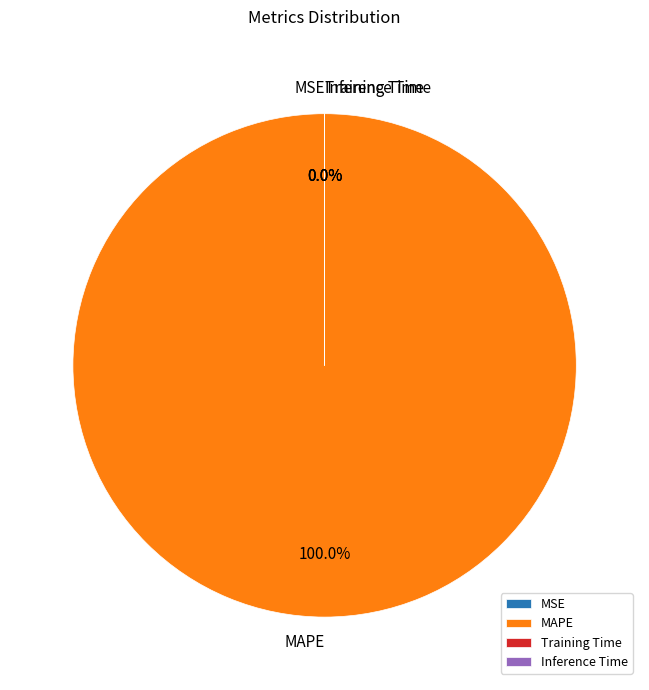

Count the number of slices in the pie.

4